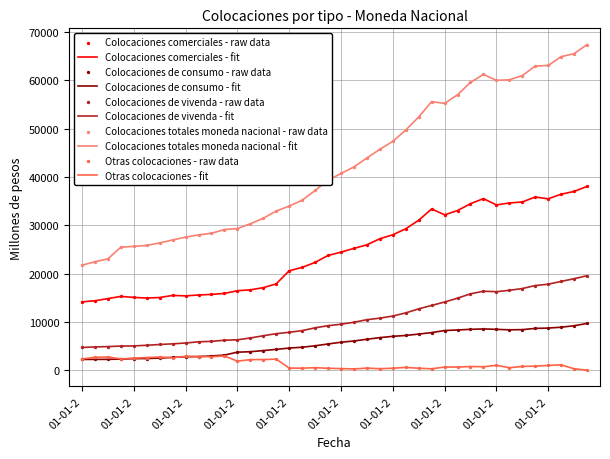

Which series has the widest spread of values?

Colocaciones totales moneda nacional - fit